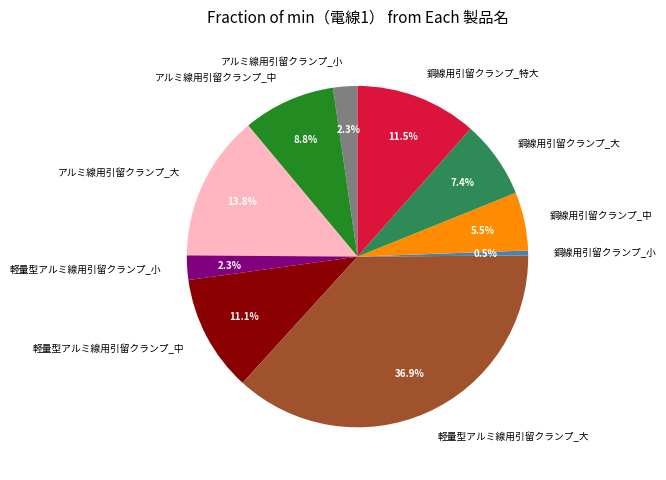

How many segments does this pie chart have?

10